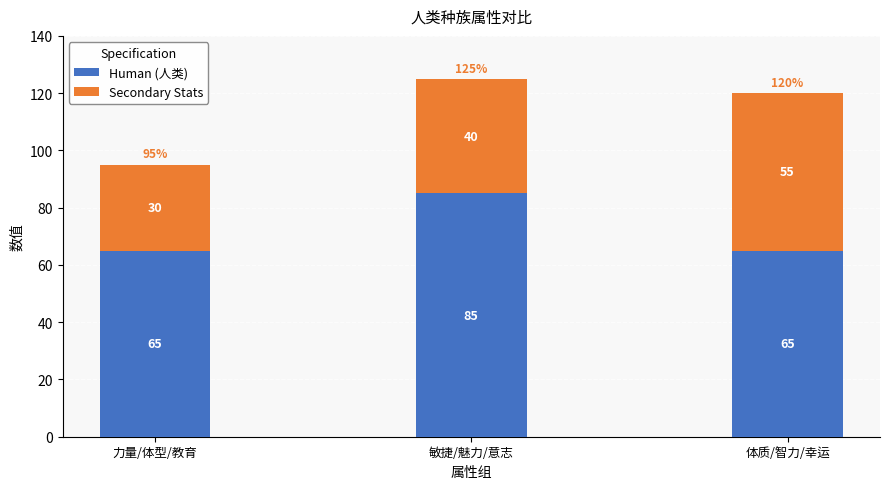

What is the average value of the Human (人类) series?

72